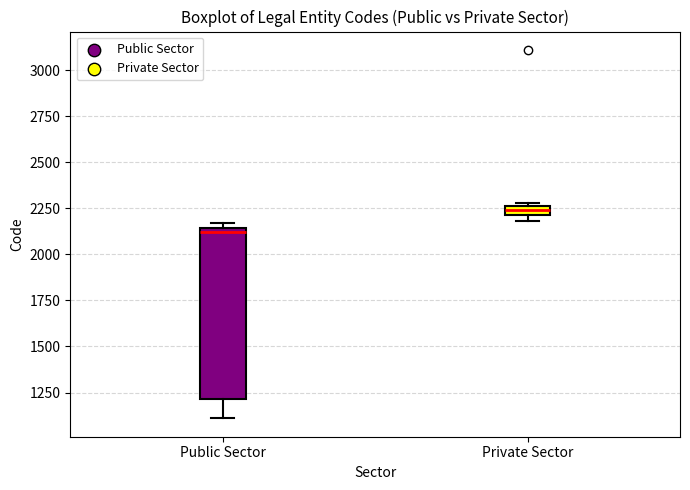

Which box is the tallest, from its lower edge to its upper edge?

Public Sector